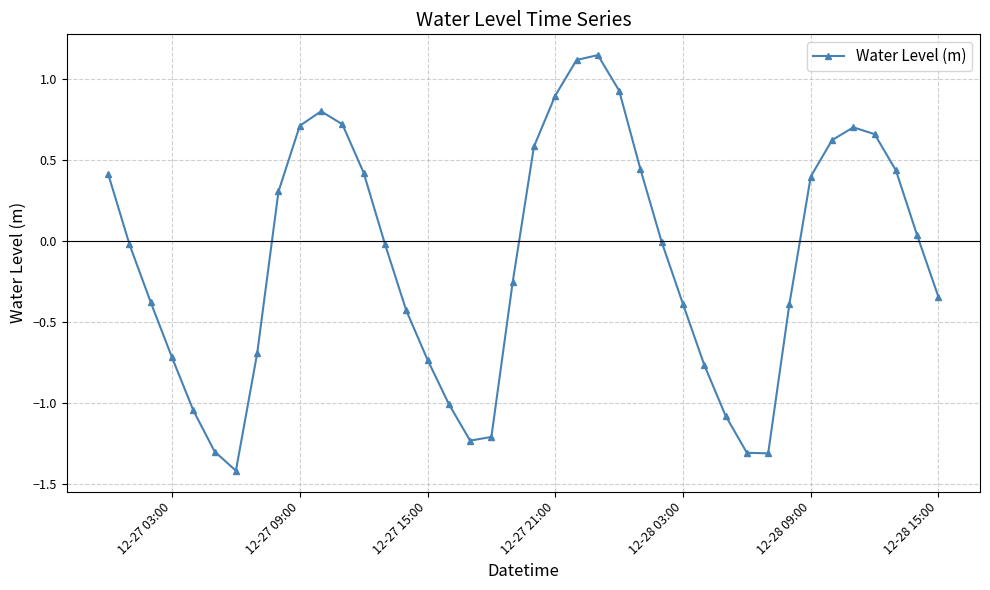

What is the sum of all values?

-4.7